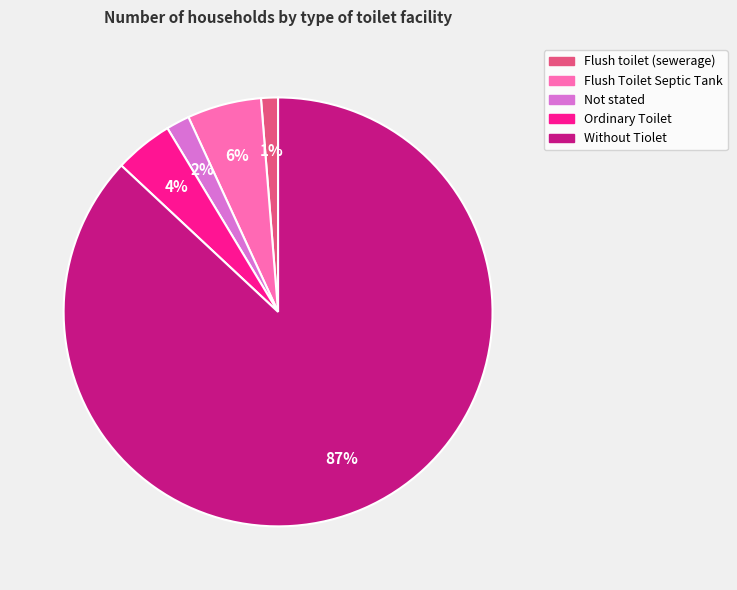

To the nearest percent, what is the difference between the largest and smallest slice percentages?

86%